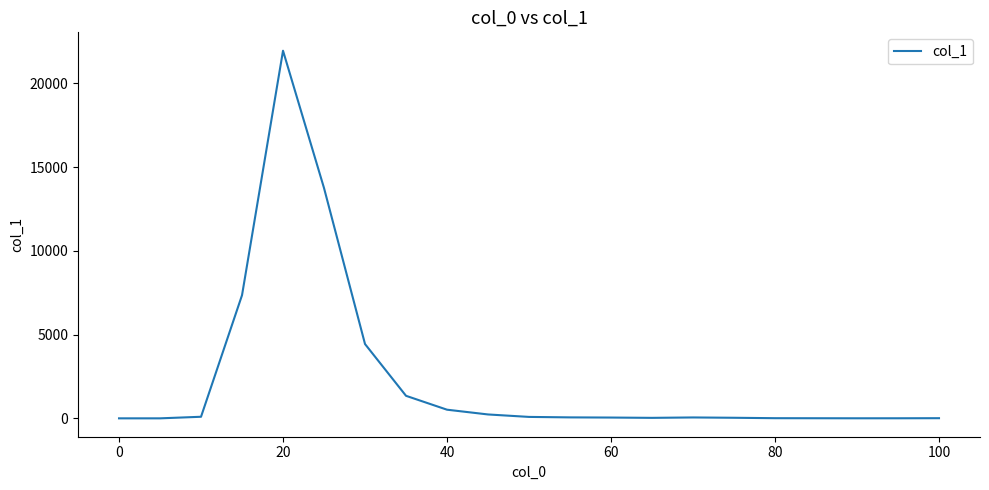

What is the maximum value shown in the chart?

21945